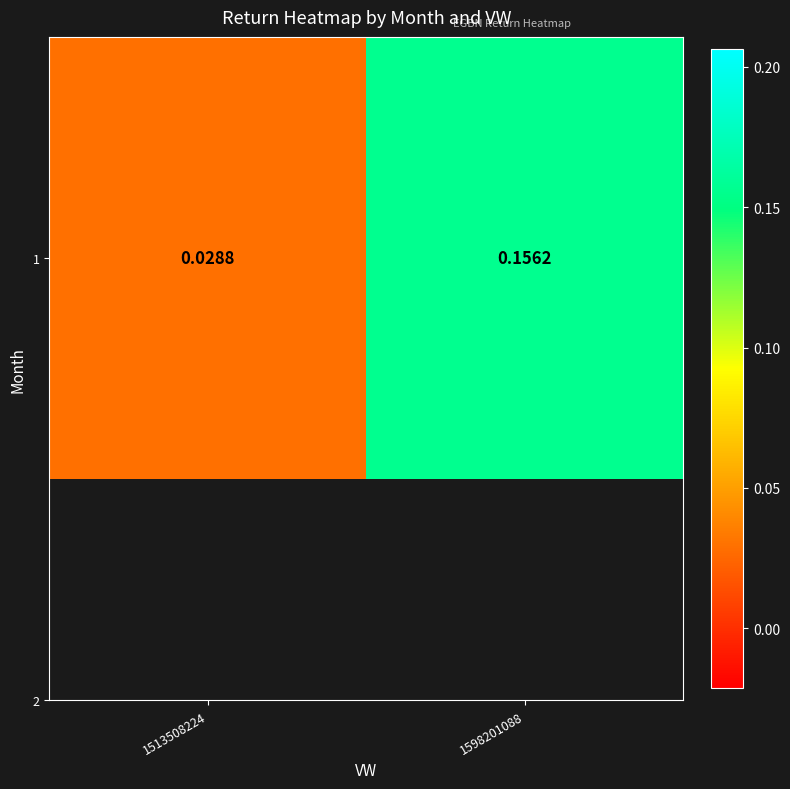

How many values are between 0 and 1?

2